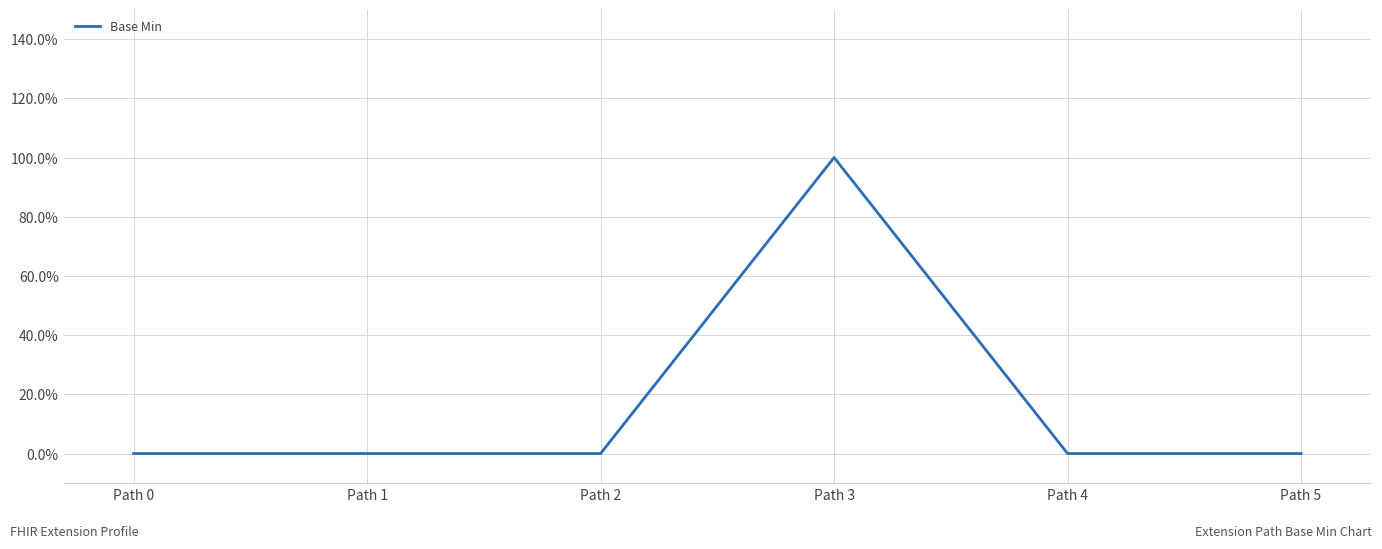

List the labels in order of value, largest first.

Path 3, Path 0, Path 1, Path 2, Path 4, Path 5